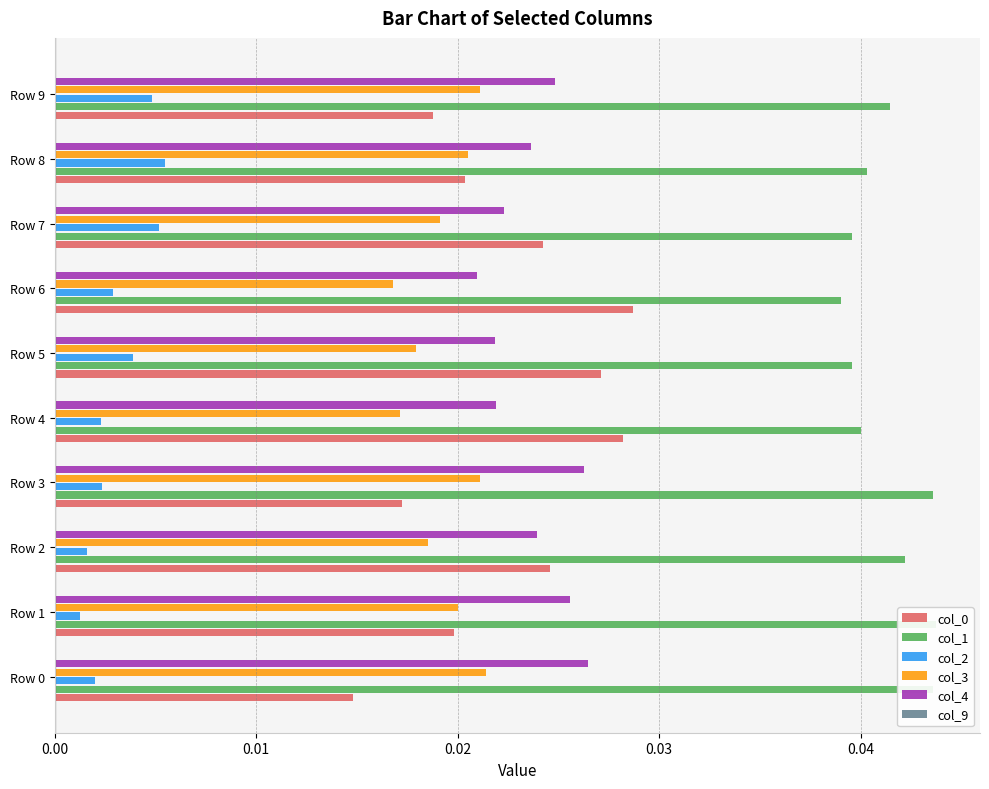

Does the chart contain stacked bars?

No